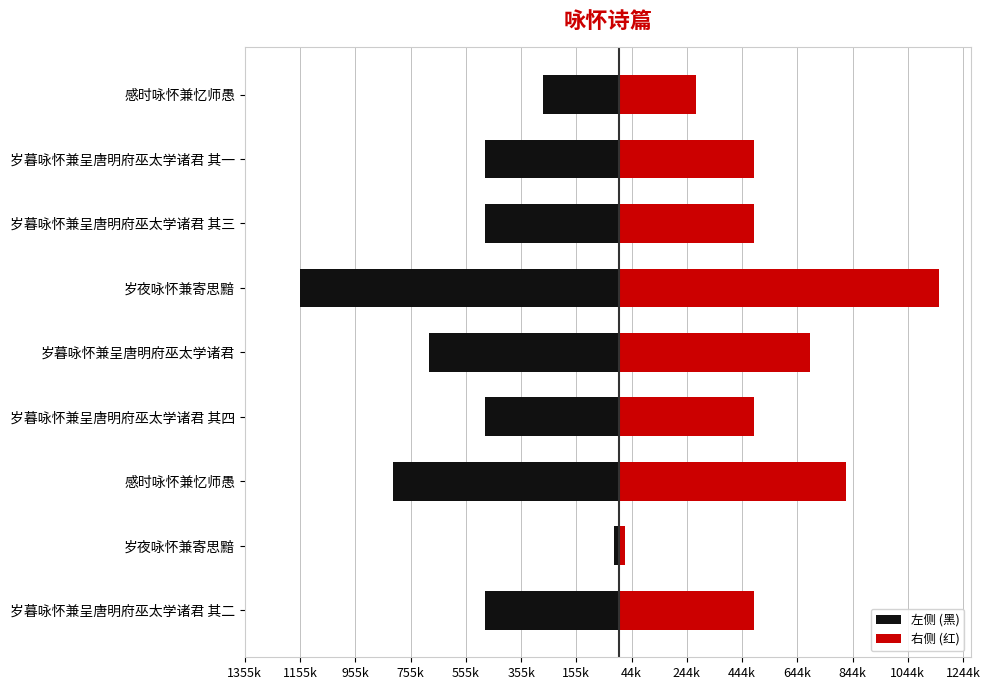

The value of 右侧 (红) at 感时咏怀兼忆师愚 is 439588. True or false?

False